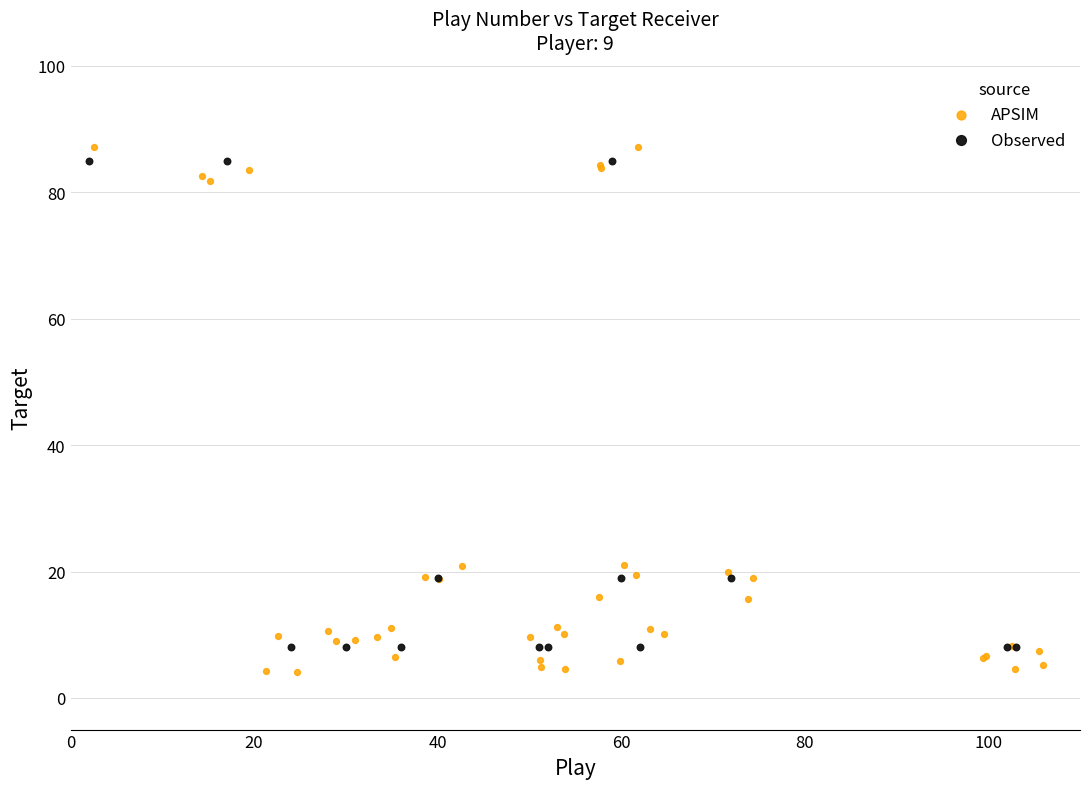

Which series has the widest spread of Y values?

APSIM